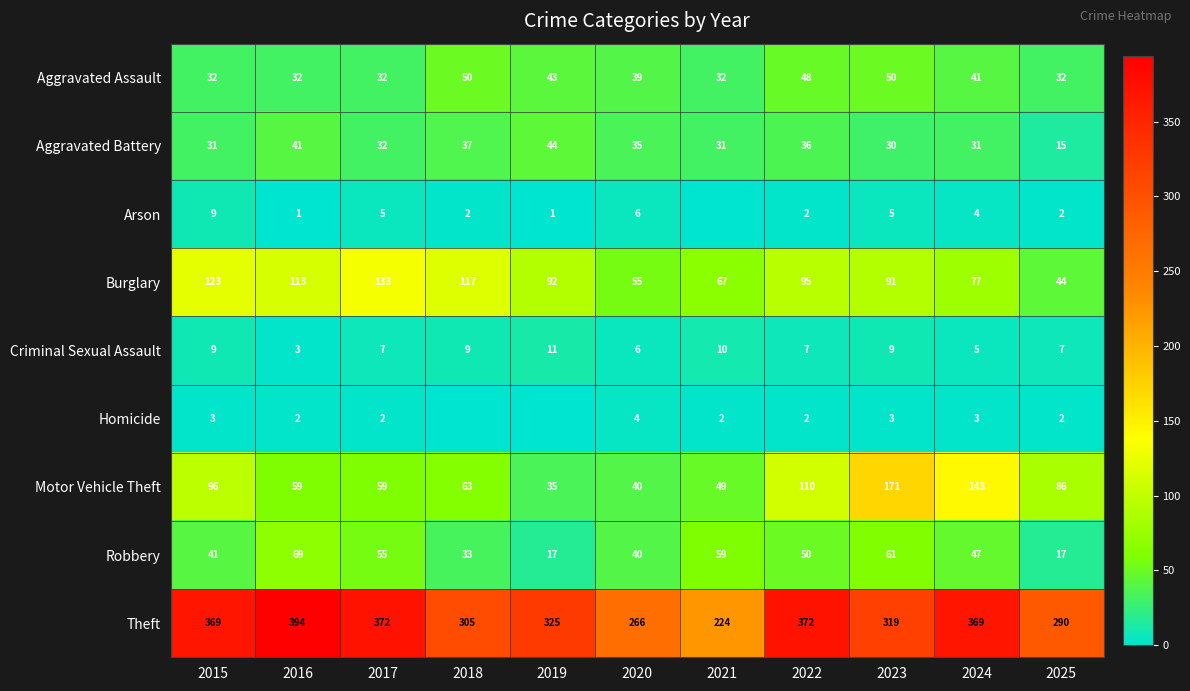

What is the total value across all series at 2016?

714